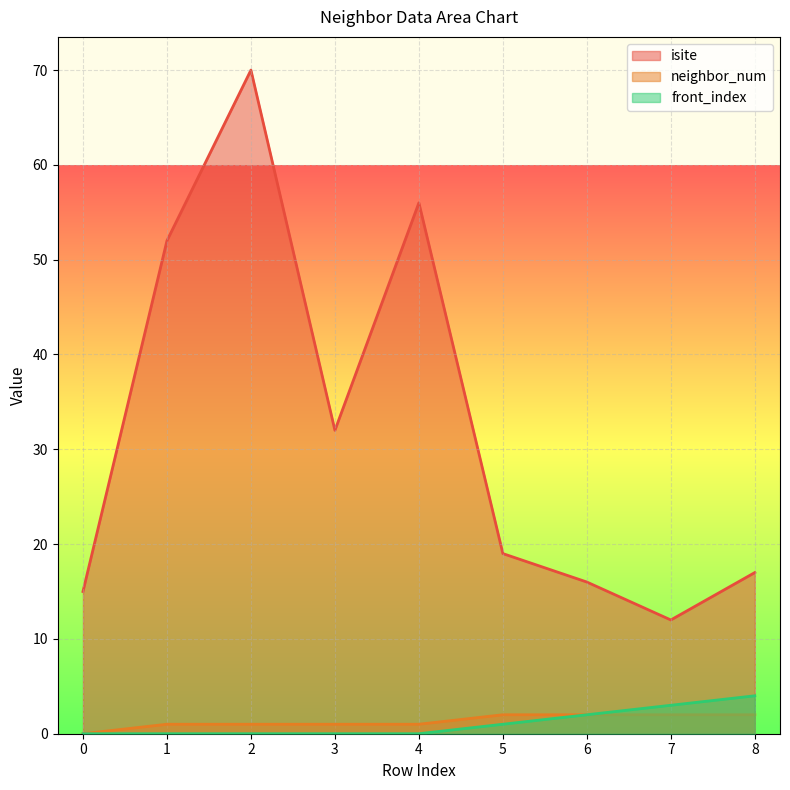

How many lines are shown in the chart?

3